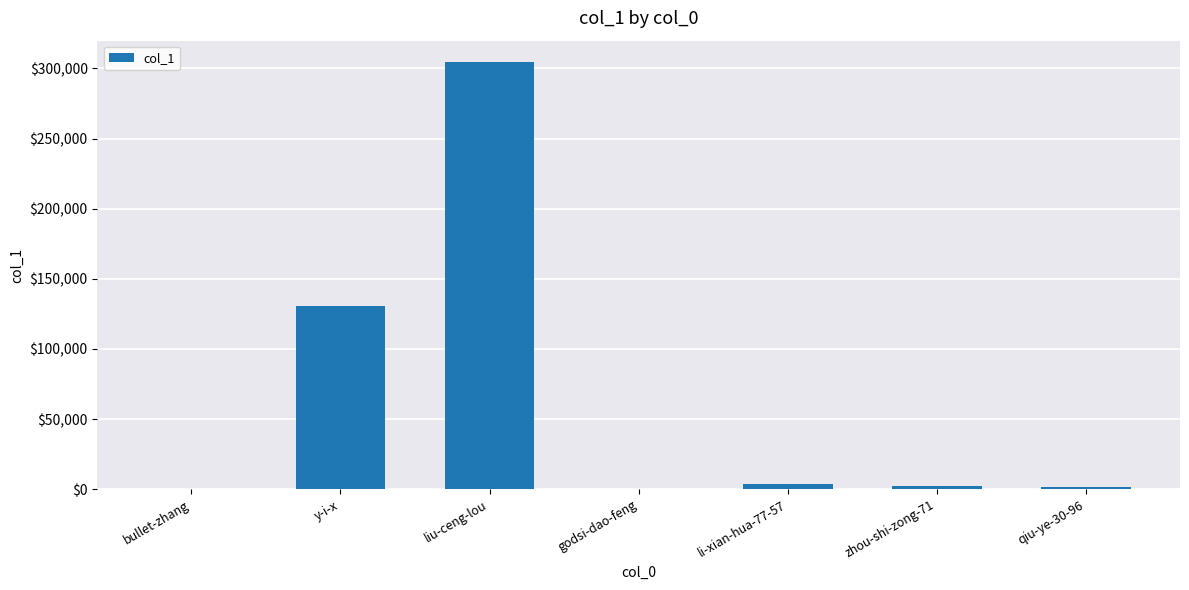

Between liu-ceng-lou and qiu-ye-30-96, which is larger?

liu-ceng-lou